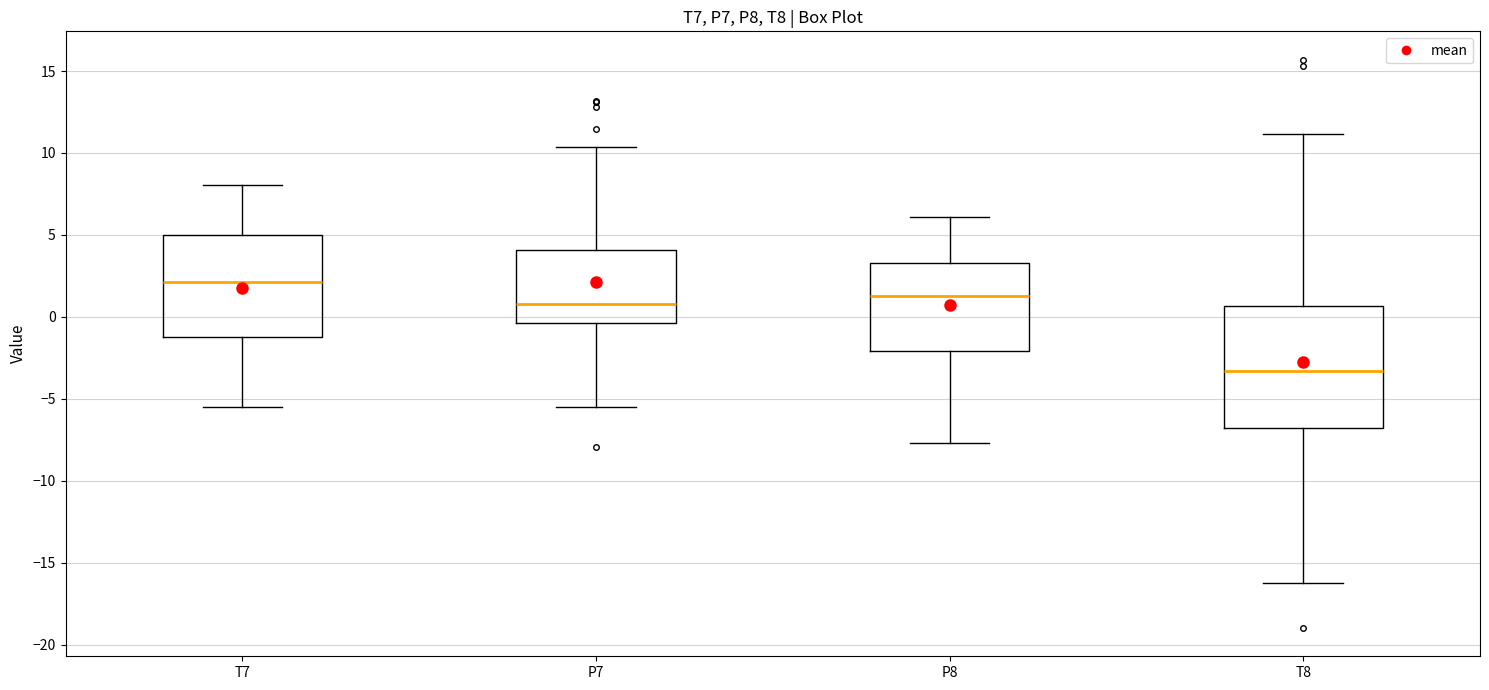

Reading left to right, transcribe this box plot: for each box, give where its median line is, the range the box spans, and where its two whiskers end, as read against the y-axis. The values are not printed on the chart, so give them approximately, as read against the axis.

T7: median 2.0, box -1.5 to 5.0, whiskers -5.5 to 8.0
P7: median 1.0, box -0.5 to 4.0, whiskers -5.5 to 10.5
P8: median 1.5, box -2.0 to 3.5, whiskers -7.5 to 6.0
T8: median -3.5, box -7.0 to 0.5, whiskers -16.0 to 11.0